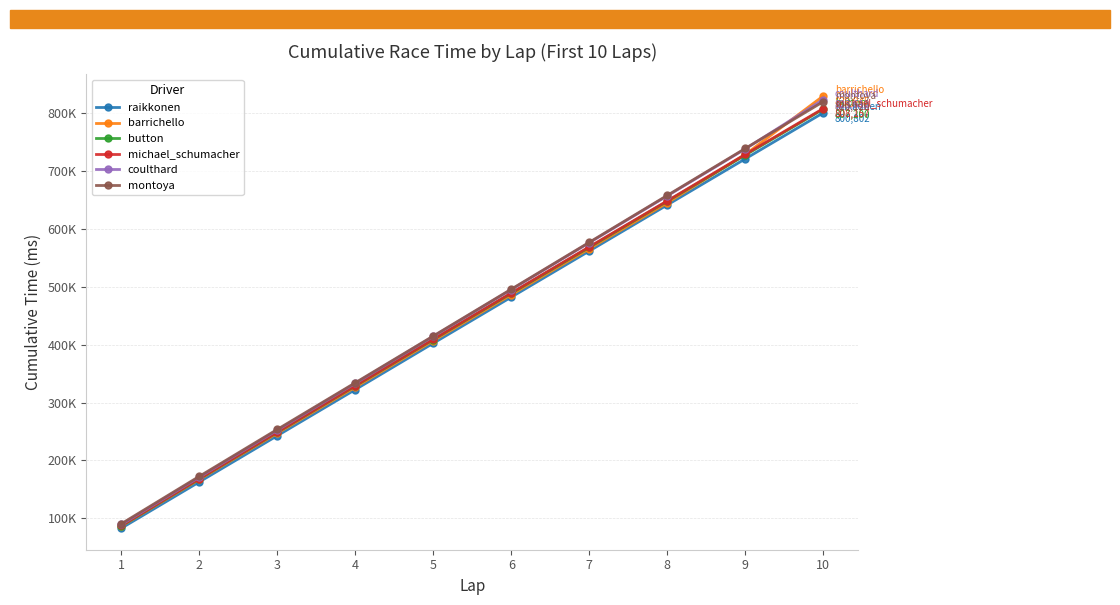

What are all the series names shown in the legend?

raikkonen, barrichello, button, michael_schumacher, coulthard, montoya